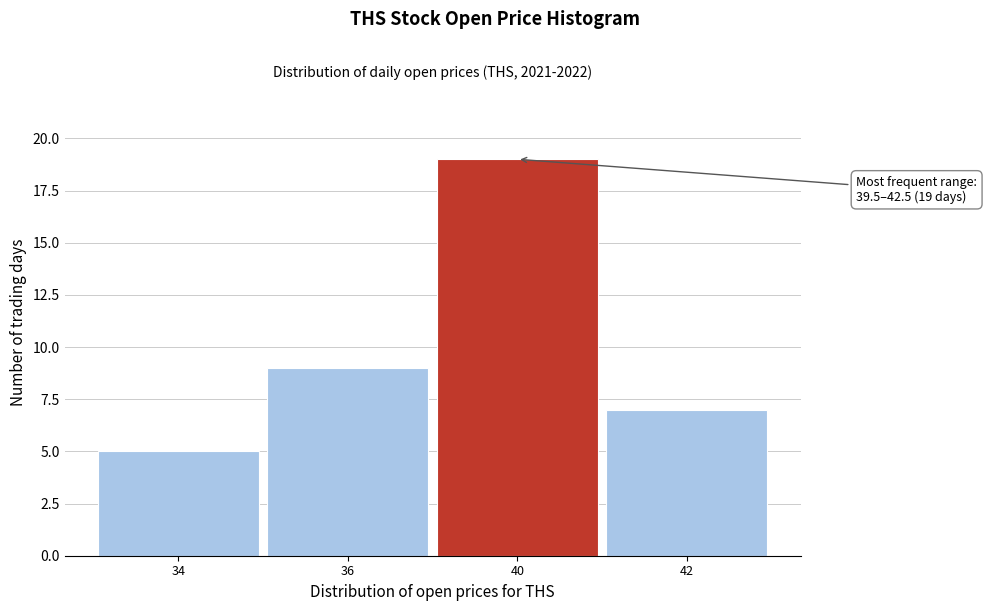

Reading right to left, transcribe all the data shown in this chart.

42=7	40=19	36=9	34=5